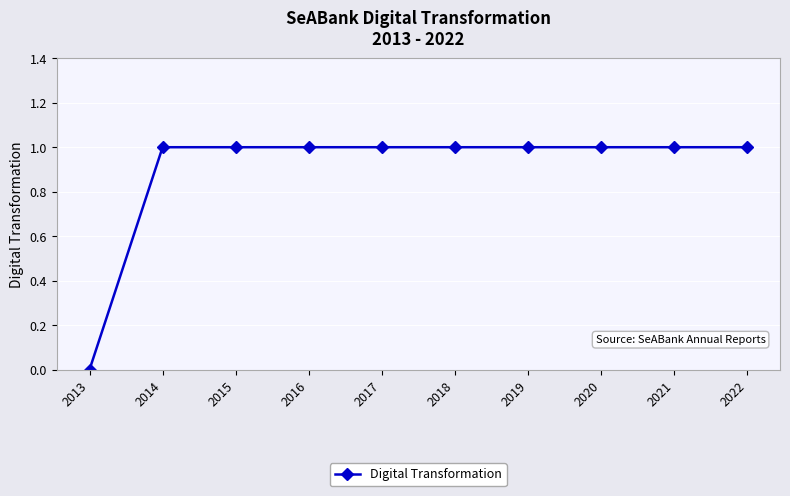

Reading left to right, what are all the values shown in this chart?

2013=0	2014=1	2015=1	2016=1	2017=1	2018=1	2019=1	2020=1	2021=1	2022=1